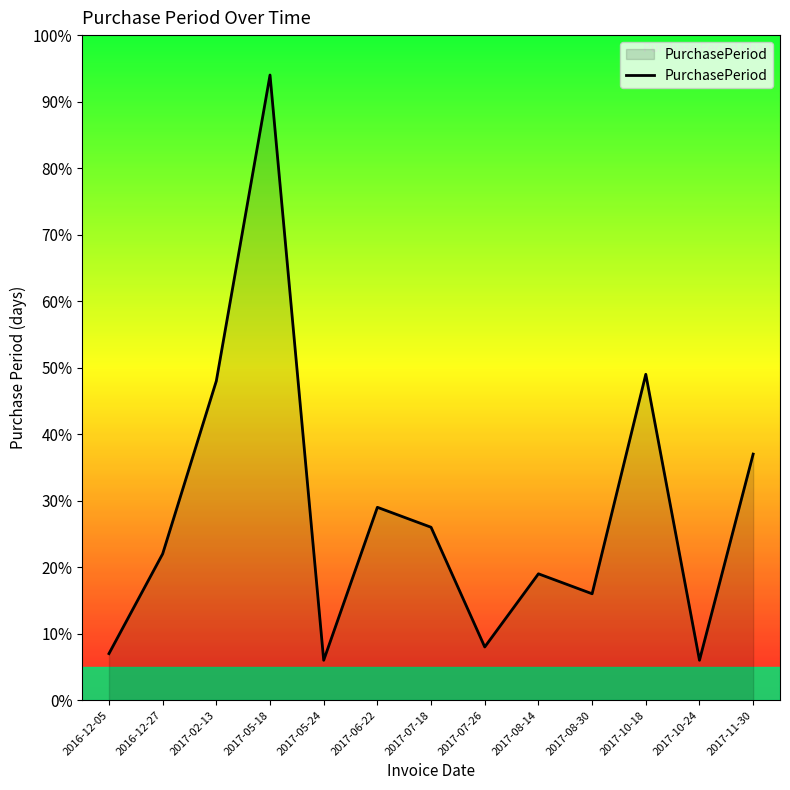

The chart shows a value of 2 at 2016-12-05. True or false?

False